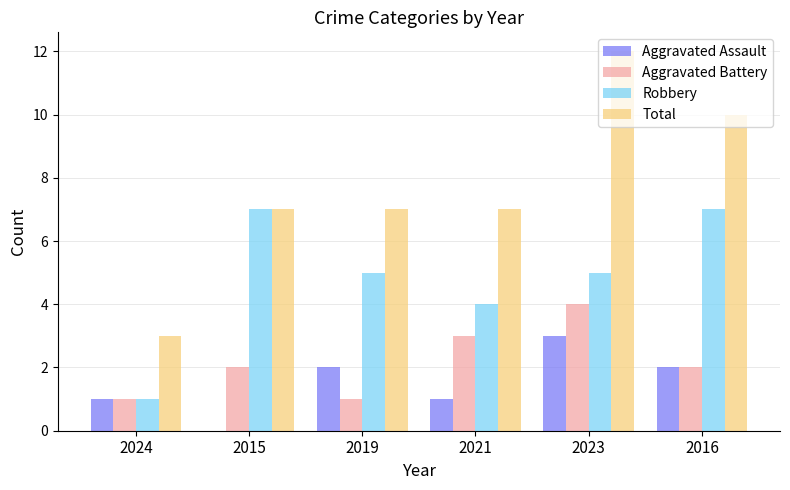

Which series has the widest spread of values?

Total